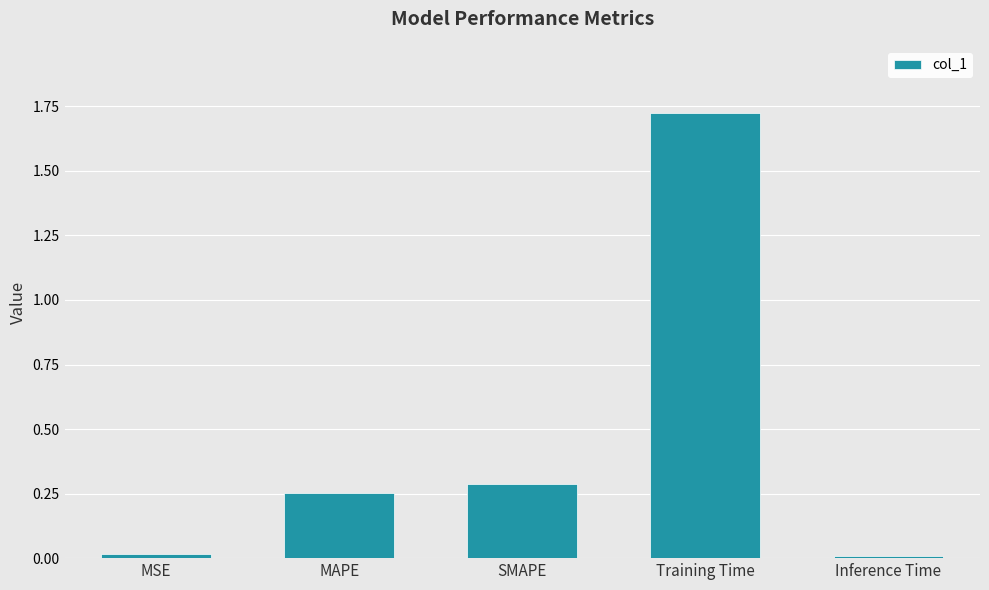

What is the change in value from MSE to SMAPE?

+0.3